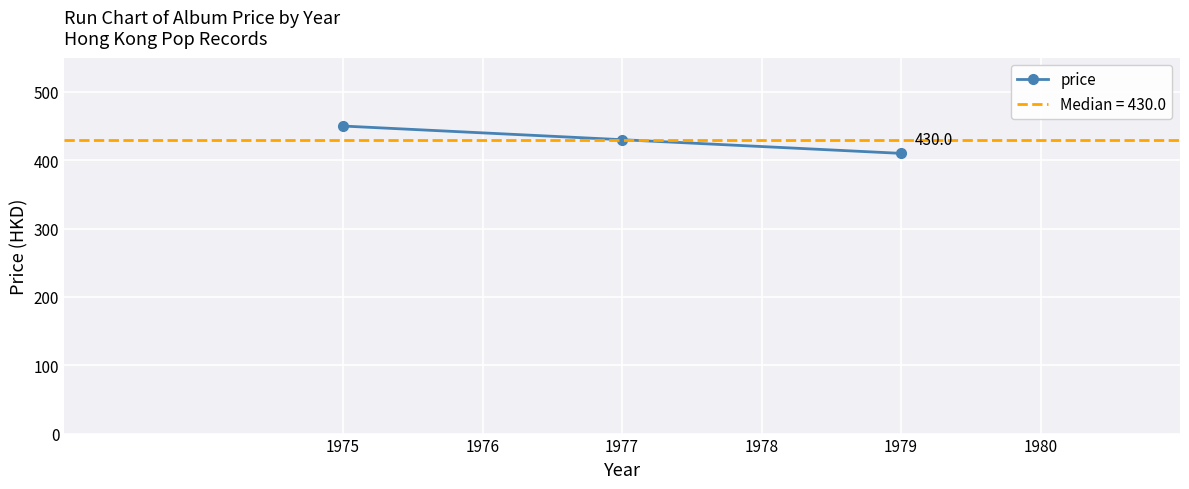

How many lines are shown in the chart?

1